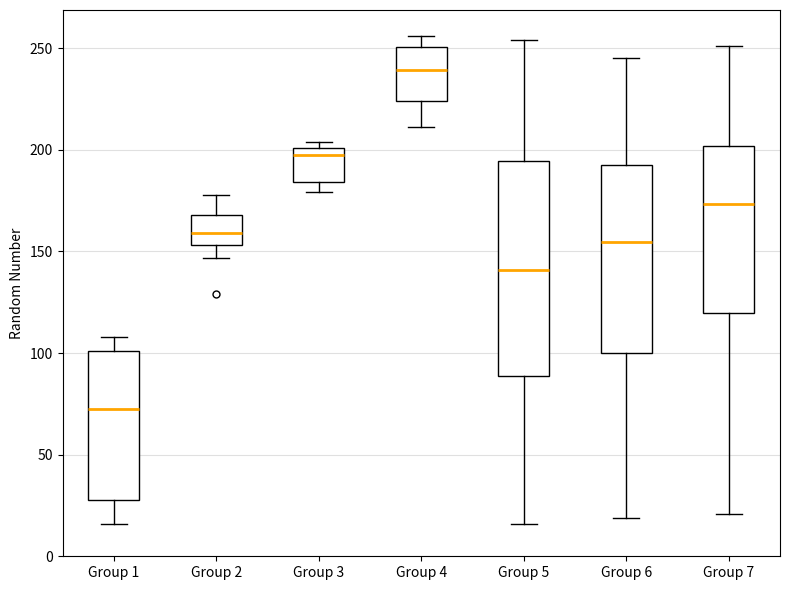

Which box is the tallest, from its lower edge to its upper edge?

Group 5